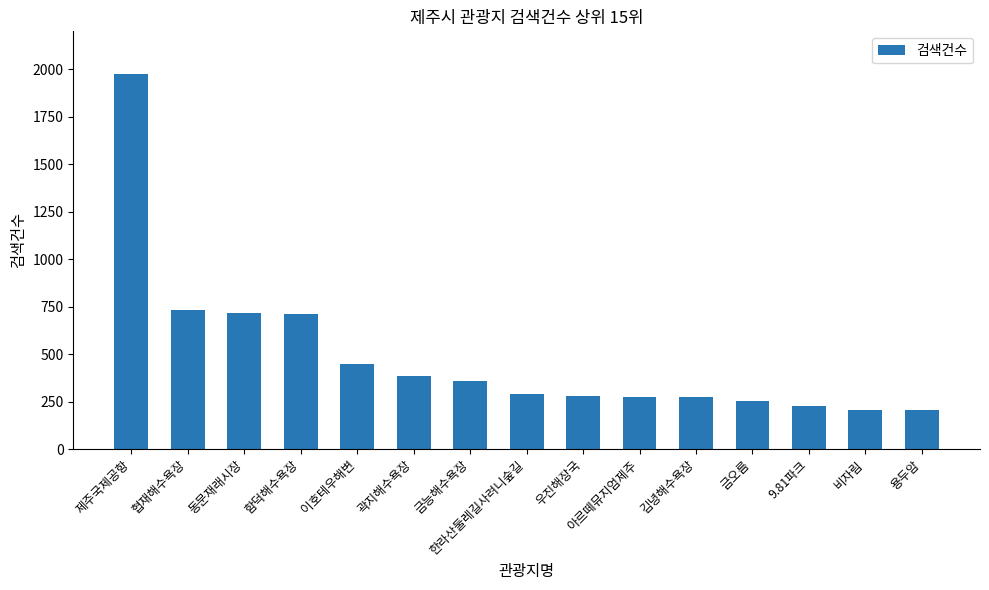

What is the difference between the maximum and minimum values?

1767